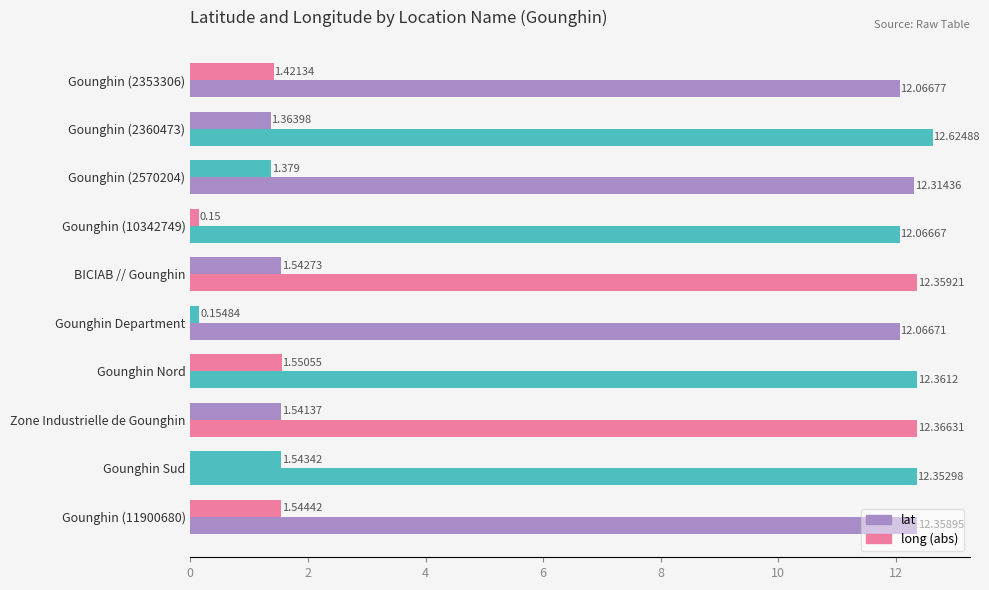

How many distinct data groups are displayed?

2